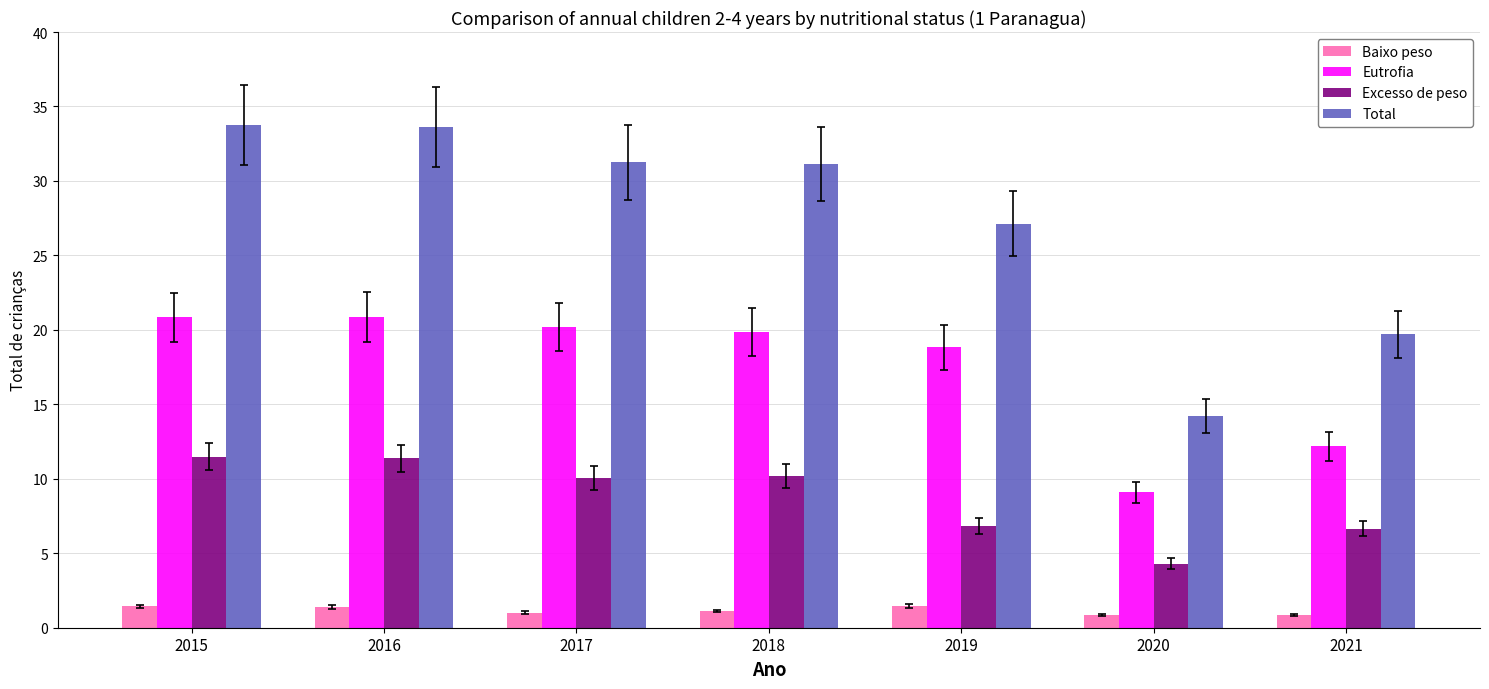

How many bars are there in total?

28